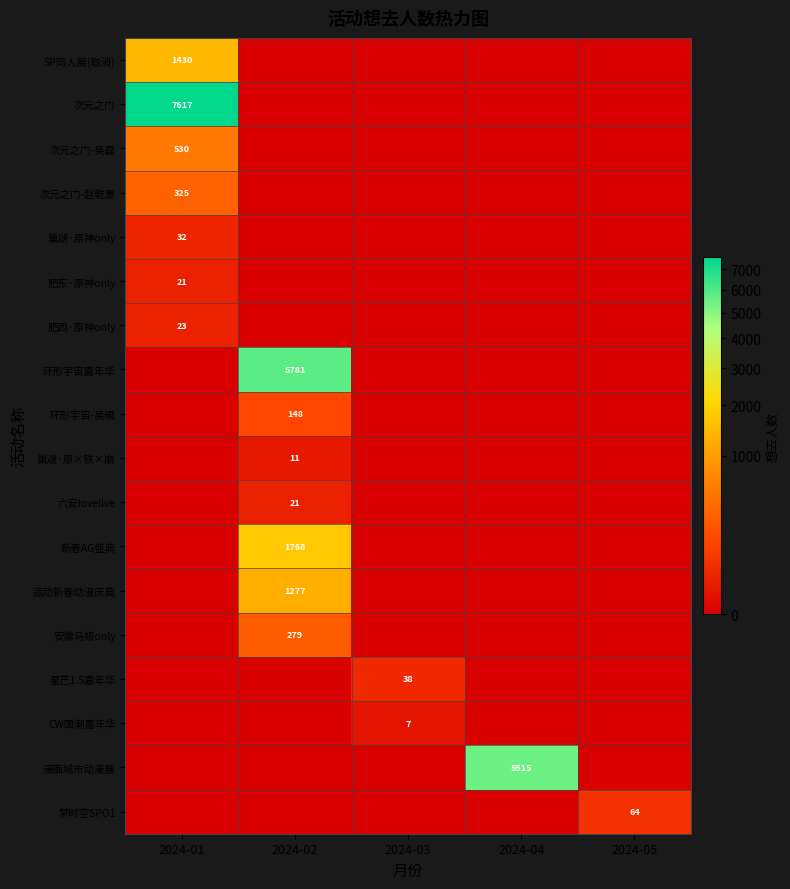

At which category does the chart reach its peak across all series?

2024-01